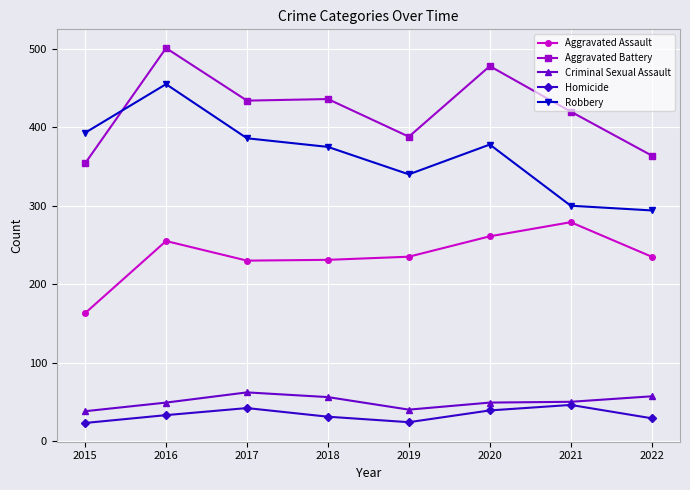

True or false: Criminal Sexual Assault and Aggravated Assault cross at least once.

False